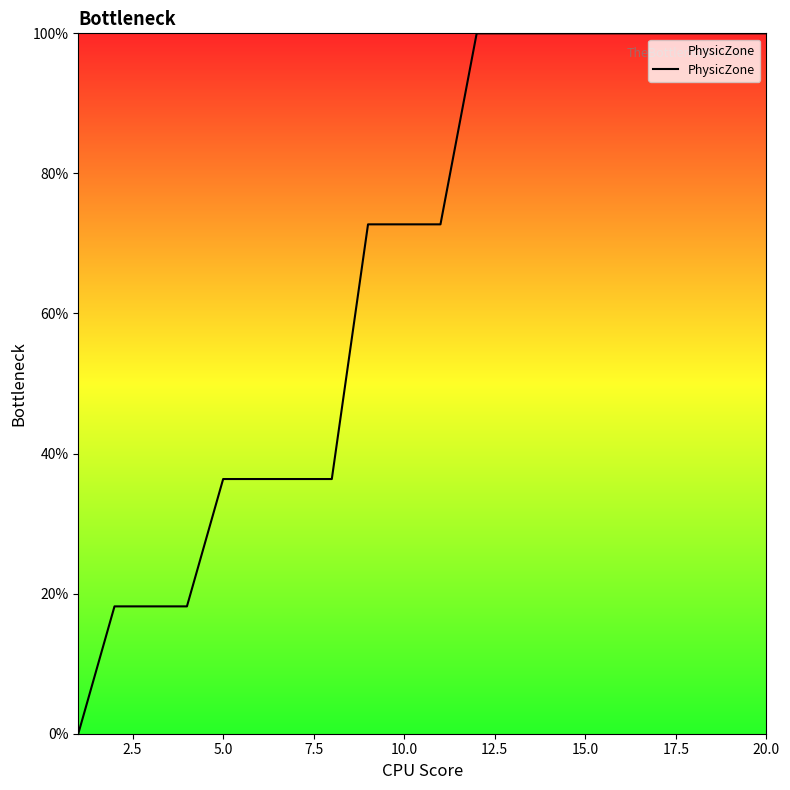

What is the difference between the maximum and minimum values?

100.0